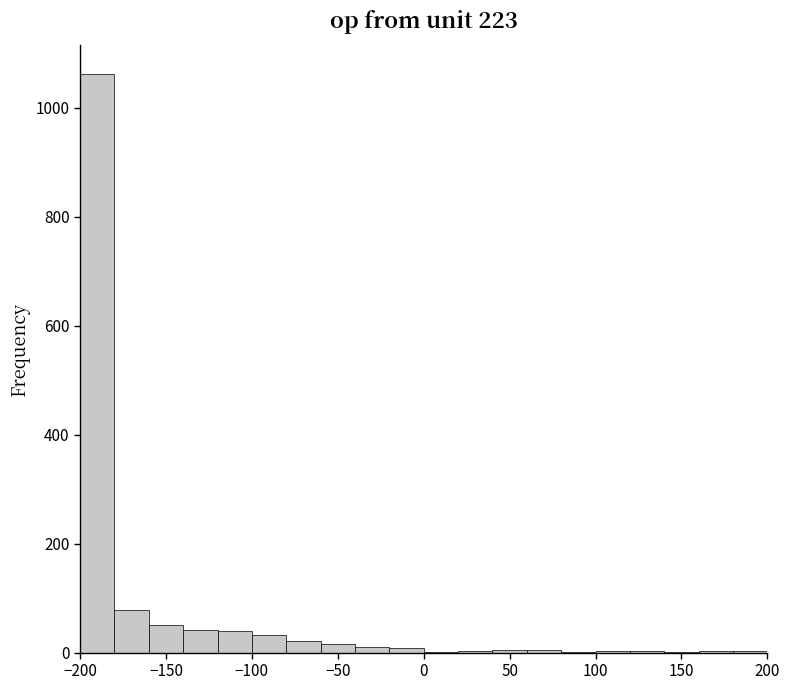

Reading left to right, list every bar in this chart as the range it spans on the x-axis followed by its height. The values are not printed on the chart, so give them approximately, as read against the axis.

-200 to -180: 1060
-180 to -160: 80
-160 to -140: 60
-140 to -120: 40
-120 to -100: 40
-100 to -80: 40
-80 to -60: 20
-60 to -40: under 20
-40 to -20: under 20
-20 to 0: under 20
0 to 20: under 20
20 to 40: under 20
40 to 60: under 20
60 to 80: under 20
80 to 100: under 20
100 to 120: under 20
120 to 140: under 20
140 to 160: under 20
160 to 180: under 20
180 to 200: under 20